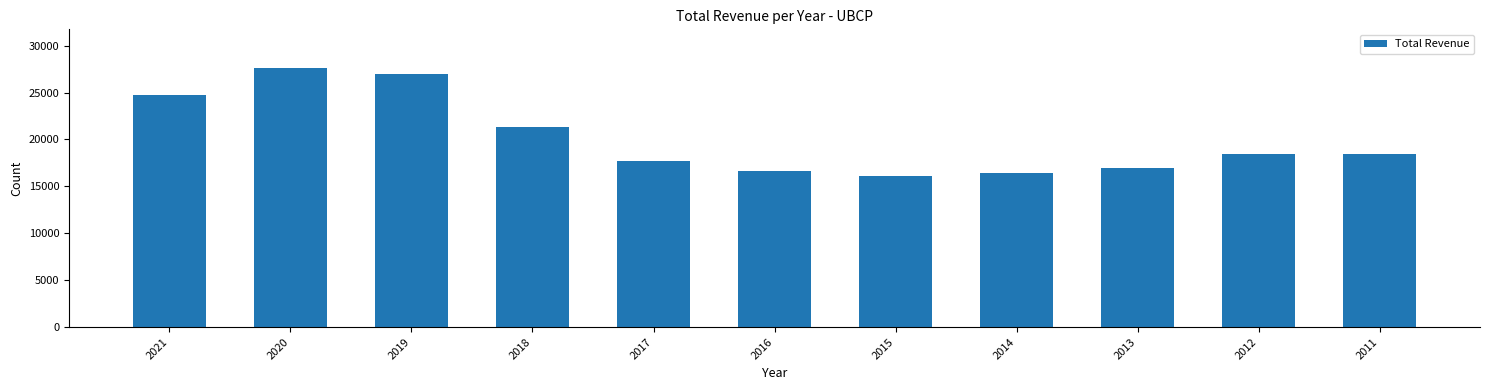

Is it true that the value at 2013 is 9657?

False